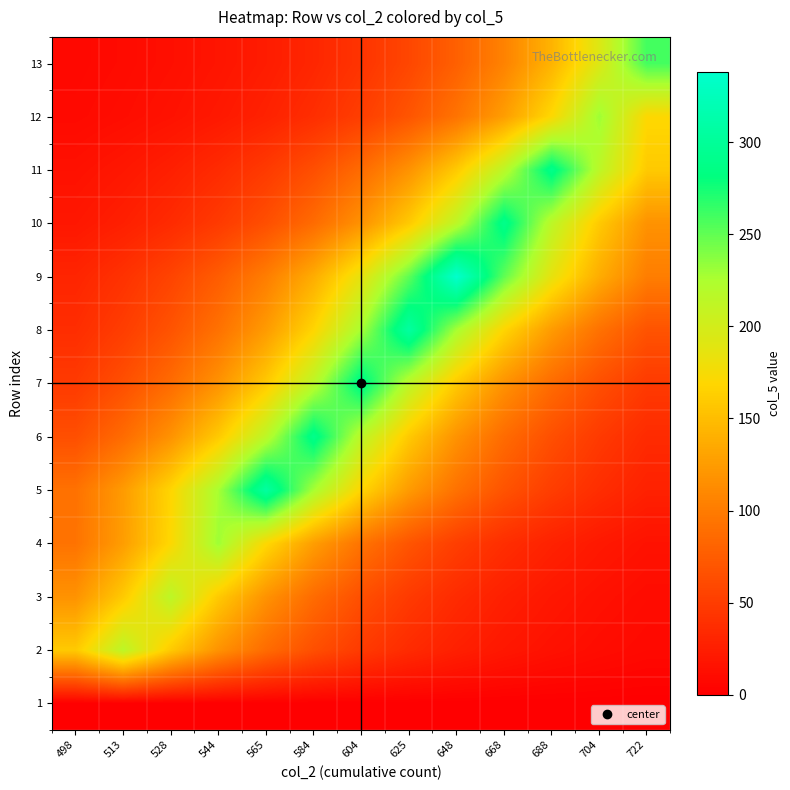

Reading right to left, what are all the values shown in this chart?

1: 722=0.0	704=0.0	688=0.0	668=0.0	648=0.0	625=0.0	604=0.0	584=0.0	565=0.0	544=0.0	528=0.0	513=0.0	498=0.0
2: 722=7.9	704=10.7	688=14.4	668=19.5	648=26.3	625=35.5	604=48.0	584=64.8	565=87.4	544=118.0	528=159.3	513=215.0	498=159.3
3: 722=10.7	704=14.4	688=19.5	668=26.3	648=35.5	625=48.0	604=64.8	584=87.4	565=118.0	544=159.3	528=215.0	513=159.3	498=118.0
4: 722=15.5	704=20.9	688=28.2	668=38.0	648=51.3	625=69.3	604=93.5	584=126.2	565=170.4	544=230.0	528=170.4	513=126.2	498=93.5
5: 722=27.8	704=37.5	688=50.6	668=68.3	648=92.2	625=124.4	604=167.9	584=226.7	565=306.0	544=226.7	528=167.9	513=124.4	498=92.2
6: 722=35.5	704=47.9	688=64.7	668=87.3	648=117.9	625=159.2	604=214.8	584=290.0	565=214.8	544=159.2	528=117.9	513=87.3	498=64.7
7: 722=47.9	704=64.7	688=87.3	668=117.9	648=159.2	625=214.8	604=290.0	584=214.8	565=159.2	544=117.9	528=87.3	513=64.7	498=47.9
8: 722=68.3	704=92.2	688=124.4	668=167.9	648=226.7	625=306.0	604=226.7	584=167.9	565=124.4	544=92.2	528=68.3	513=50.6	498=37.5
9: 722=101.8	704=137.4	688=185.5	668=250.4	648=338.0	625=250.4	604=185.5	584=137.4	565=101.8	544=75.4	528=55.9	513=41.4	498=30.7
10: 722=117.9	704=159.2	688=214.8	668=290.0	648=214.8	625=159.2	604=117.9	584=87.3	565=64.7	544=47.9	528=35.5	513=26.3	498=19.5
11: 722=159.2	704=214.8	688=290.0	668=214.8	648=159.2	625=117.9	604=87.3	584=64.7	565=47.9	544=35.5	528=26.3	513=19.5	498=14.4
12: 722=170.4	704=230.0	688=170.4	668=126.2	648=93.5	625=69.3	604=51.3	584=38.0	565=28.2	544=20.9	528=15.5	513=11.5	498=8.5
13: 722=260.0	704=192.6	688=142.7	668=105.7	648=78.3	625=58.0	604=43.0	584=31.8	565=23.6	544=17.5	528=12.9	513=9.6	498=7.1